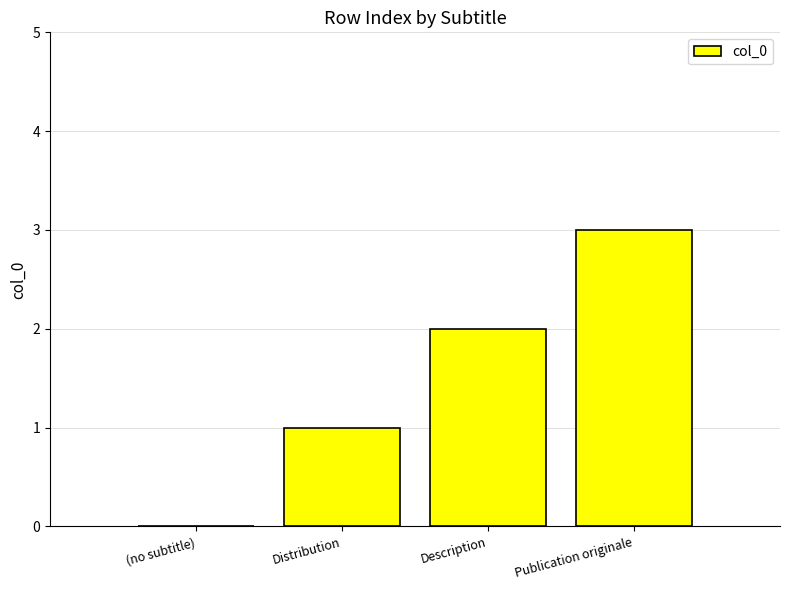

Reading left to right, extract all data points from this chart.

0	1	2	3